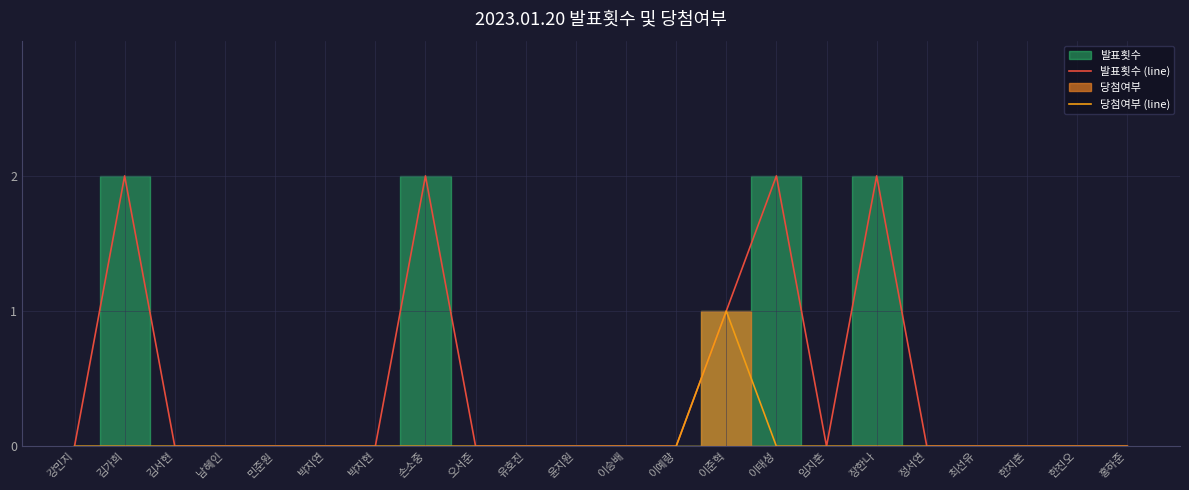

Which series has the widest spread of values?

발표횟수 (line)